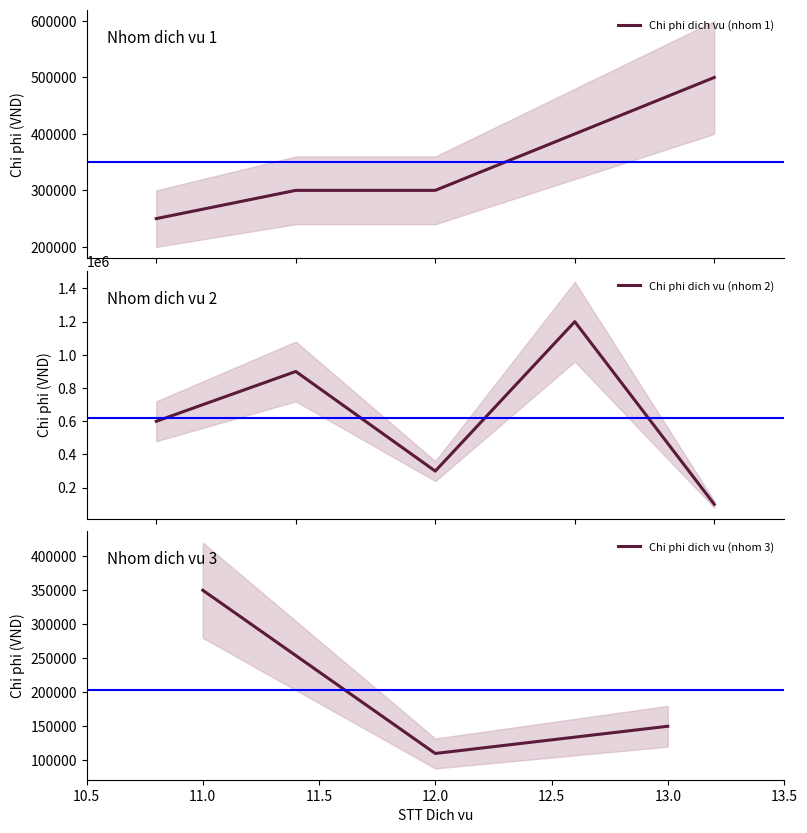

What is the maximum value for Chi phi dich vu (nhom 1)?

500000